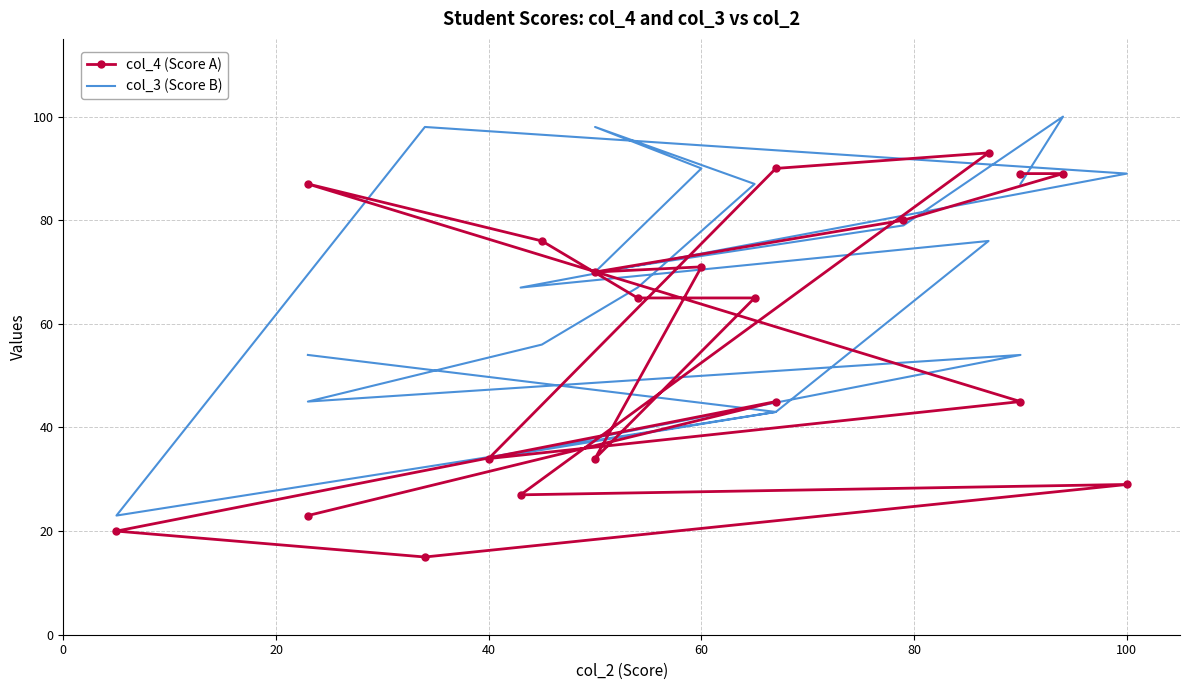

At how many categories does at least one series exceed 16?

20